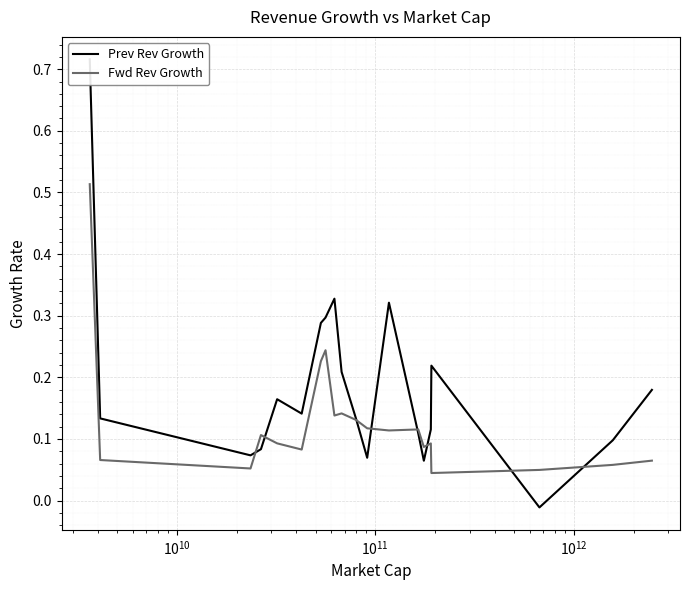

What is the difference between the second highest and minimum values in the Prev Rev Growth series?

0.3